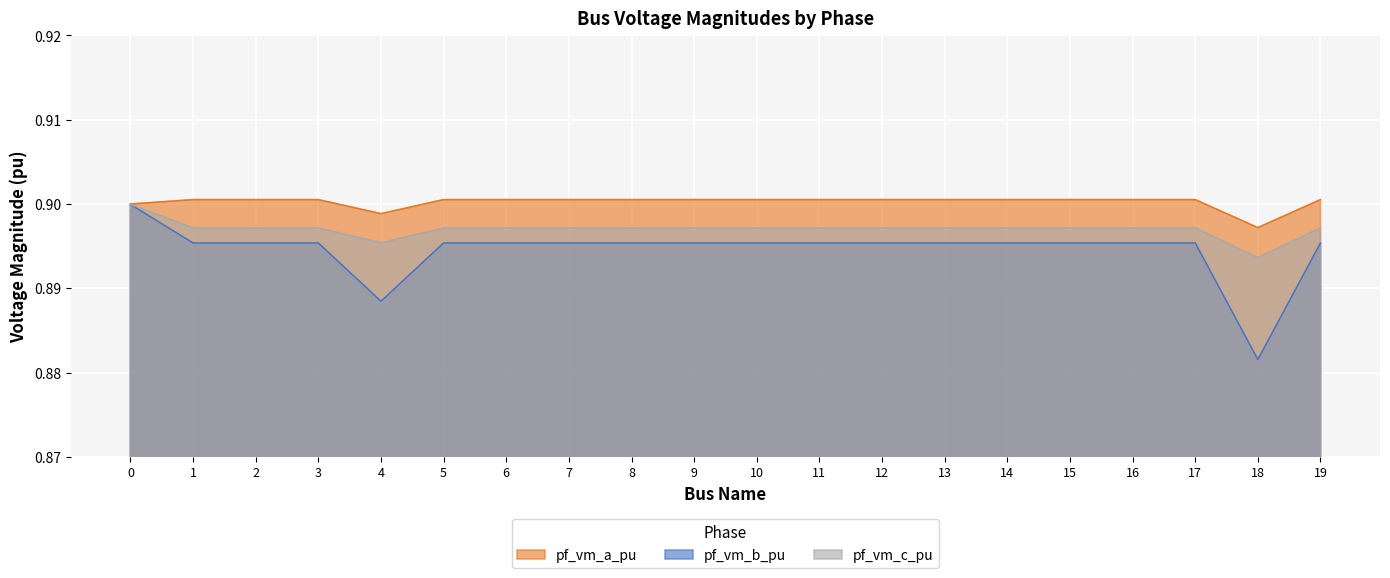

List the labels in order of pf_vm_c_pu value, smallest first.

18, 4, 1, 5, 19, 2, 3, 6, 7, 11, 8, 9, 10, 12, 13, 14, 15, 16, 17, 0